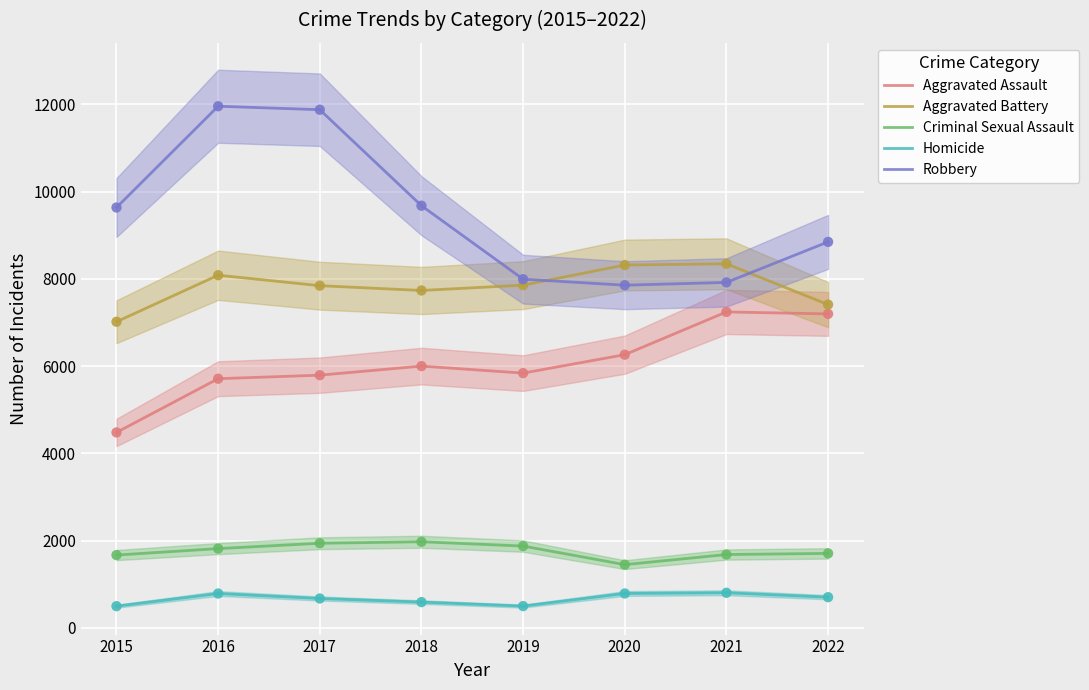

Which series has the widest spread of Y values?

Robbery